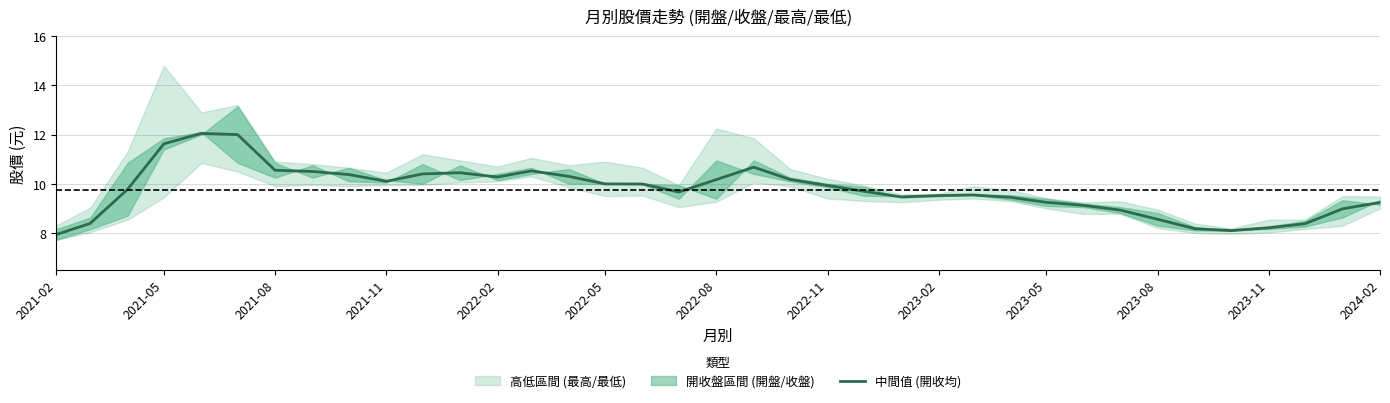

What is the difference between the second highest and minimum values?

4.1